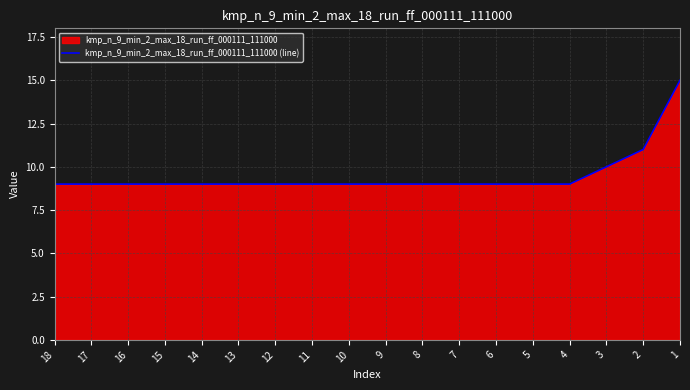

True or false: the data shows 6 at 18.

False